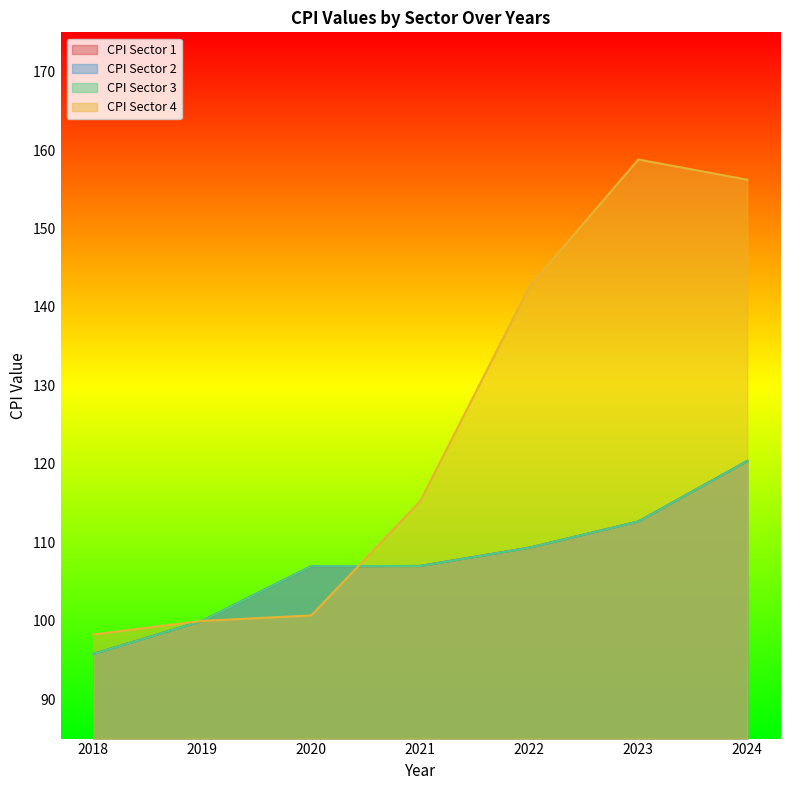

Is the value of CPI Sector 3 at 2023 greater than the value of CPI Sector 4 at 2022?

No